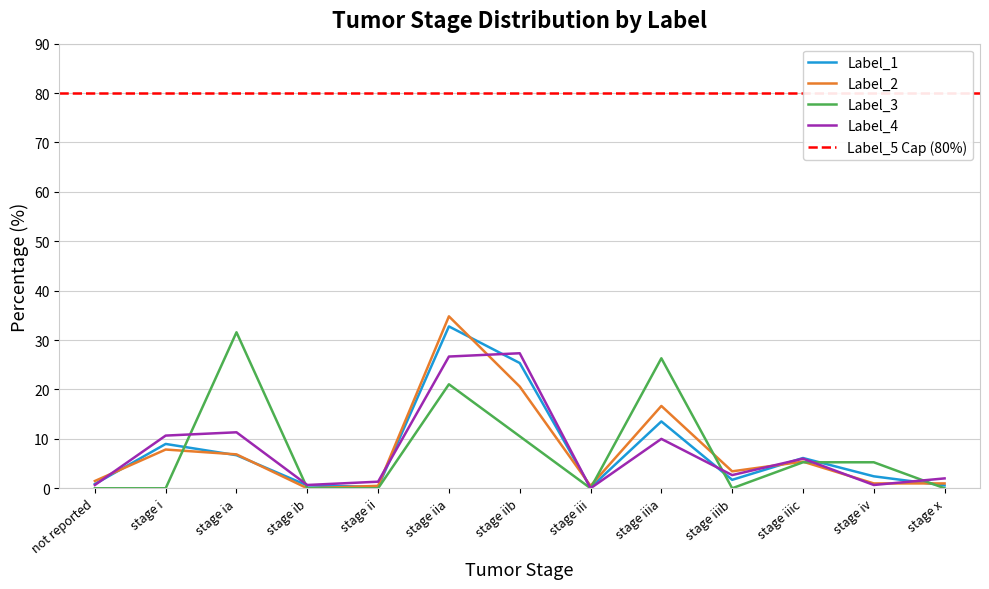

What is the total value across all series at stage iib?

83.8